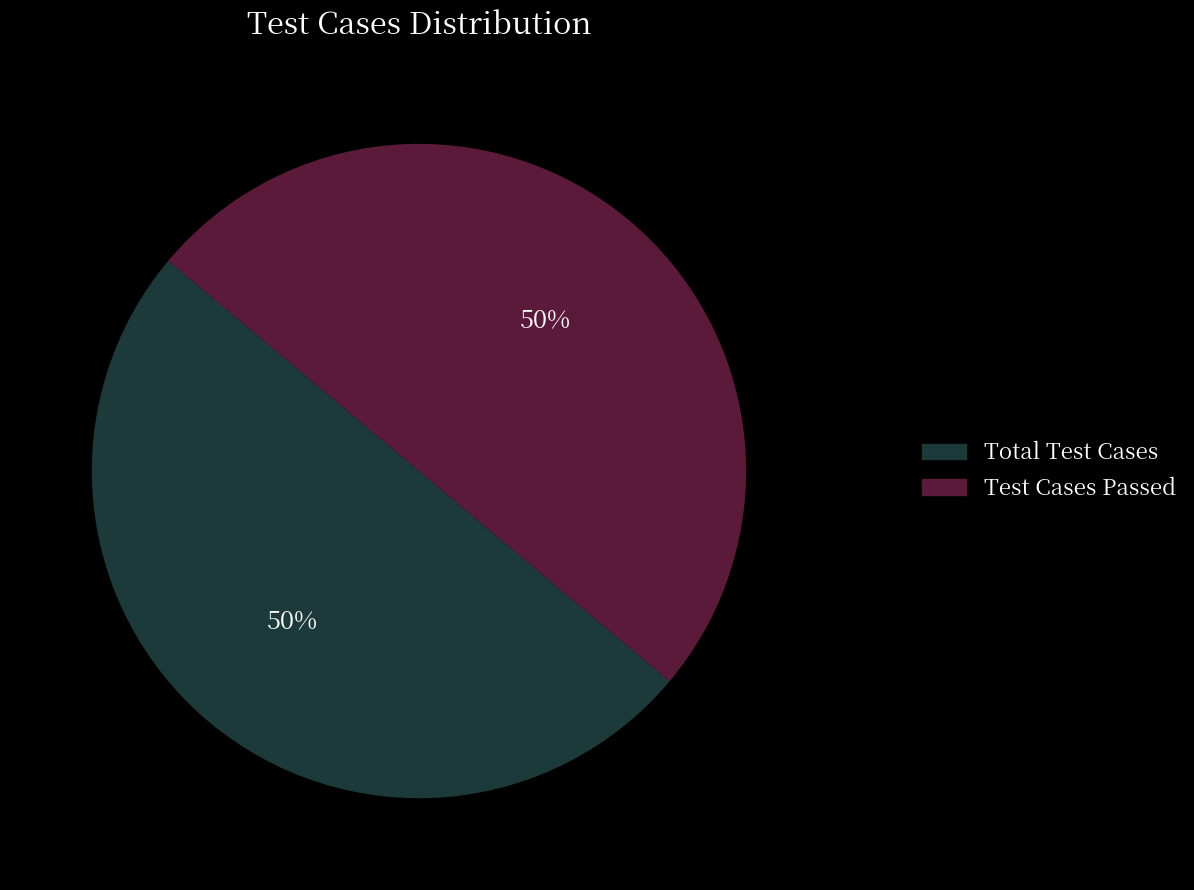

Count the number of slices in the pie.

2